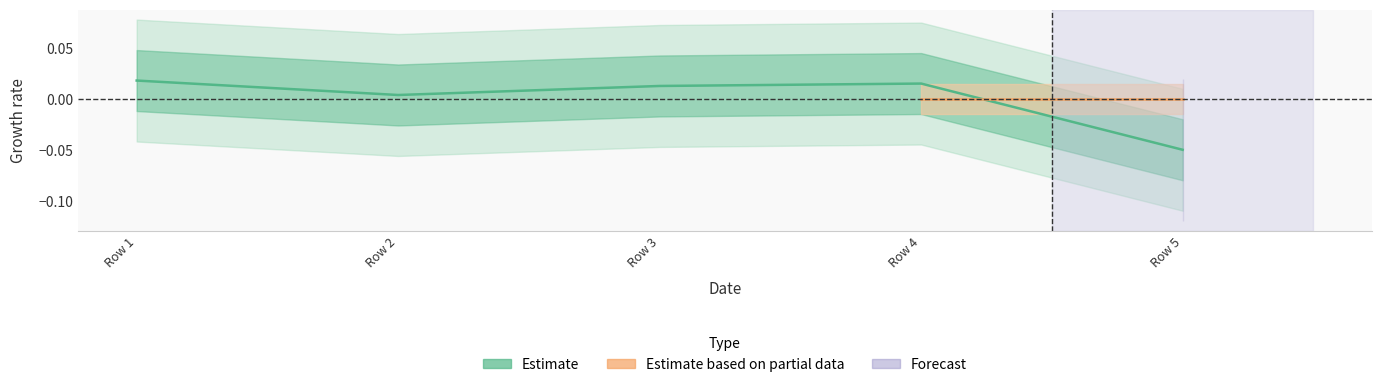

Which label corresponds to the smallest value in the chart?

Row 5